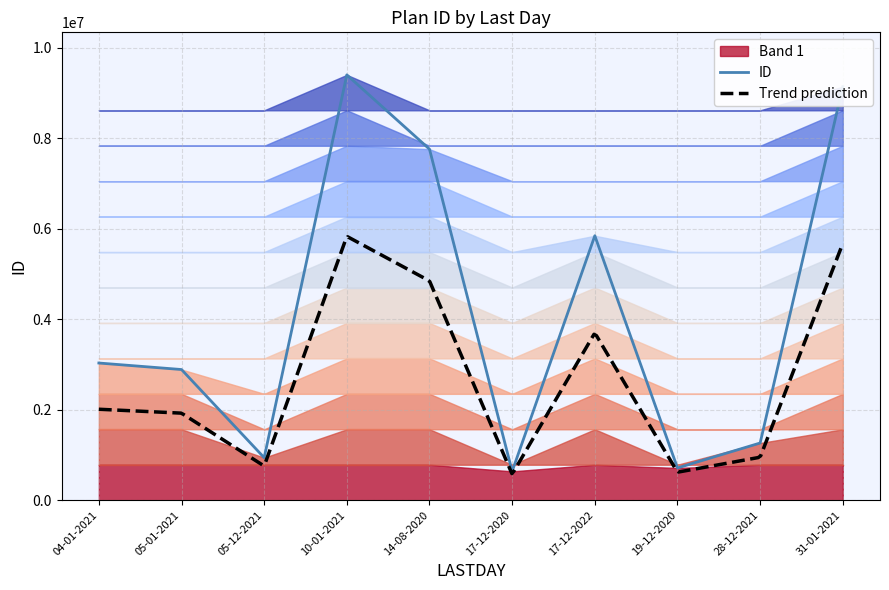

List the labels in order of value, largest first.

10-01-2021, 31-01-2021, 14-08-2020, 17-12-2022, 04-01-2021, 05-01-2021, 28-12-2021, 05-12-2021, 19-12-2020, 17-12-2020